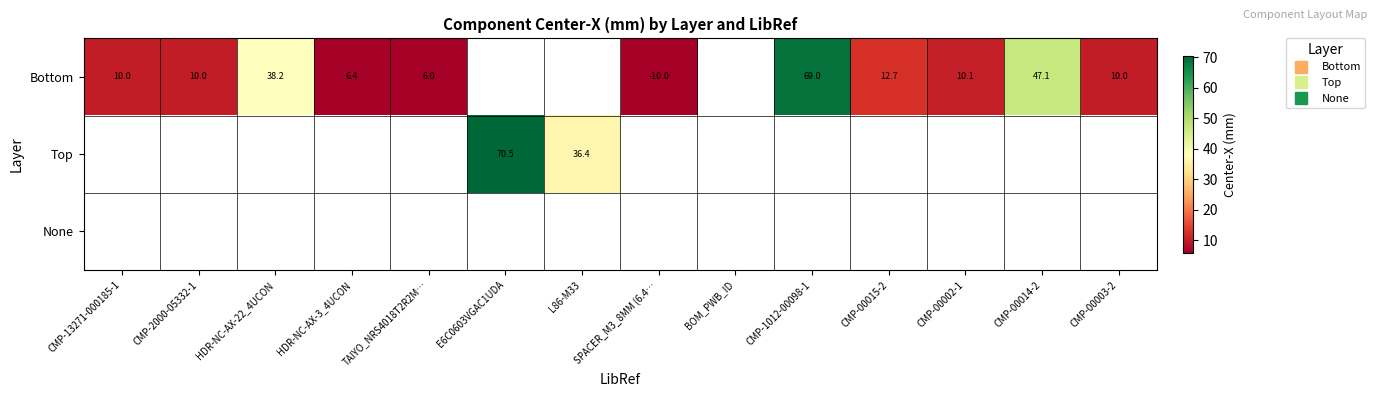

Between E6C0603VGAC1UDA and CMP-00003-2, which is larger?

CMP-00003-2